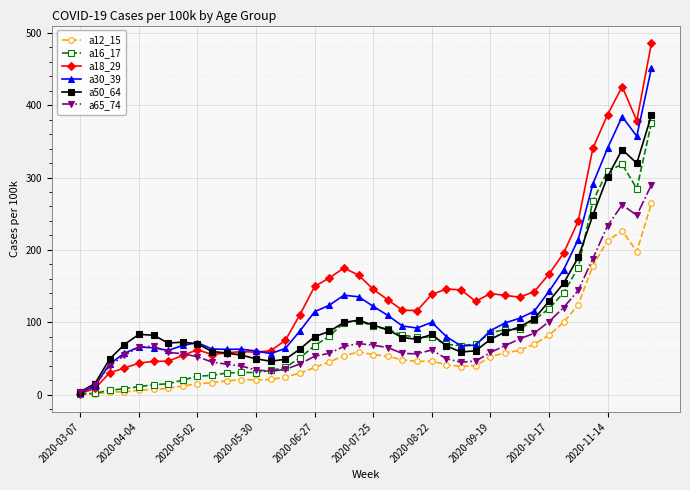

Which series has the largest range (max minus min)?

a18_29